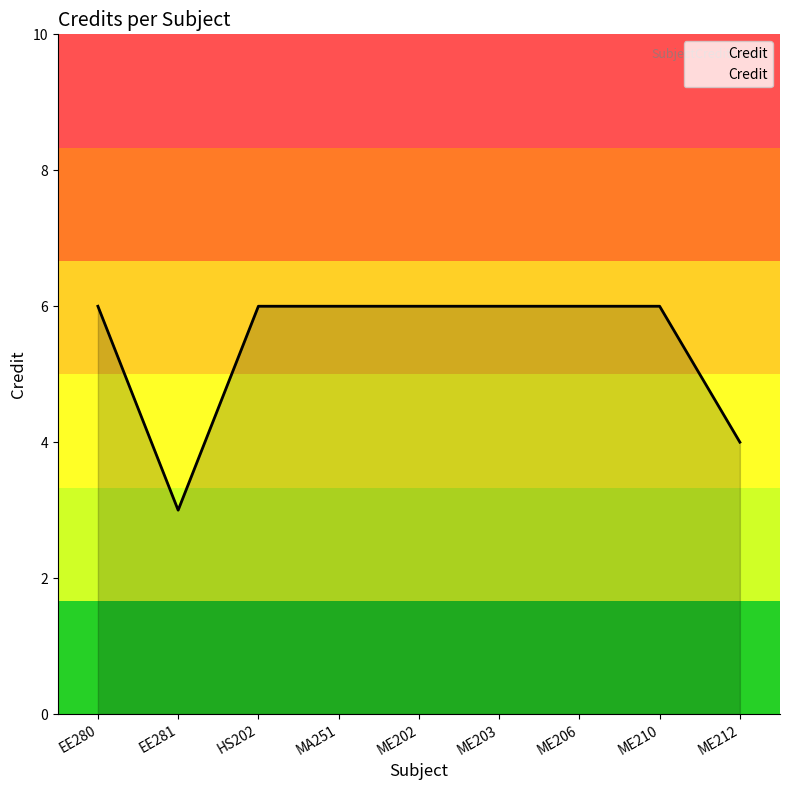

What is the greatest value displayed?

6